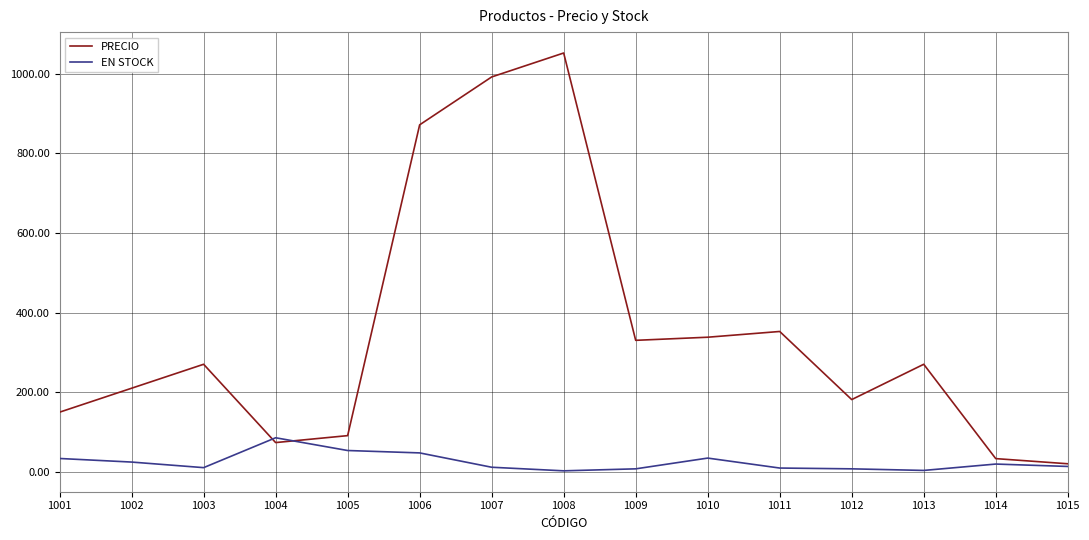

What are all the series names shown in the legend?

PRECIO, EN STOCK